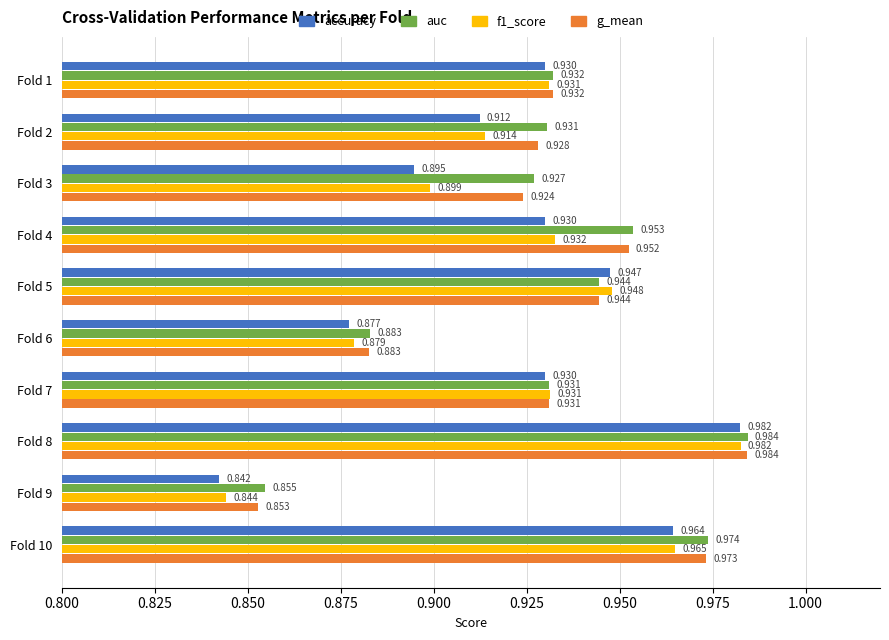

Is the value of f1_score at Fold 4 greater than the value of g_mean at Fold 3?

Yes